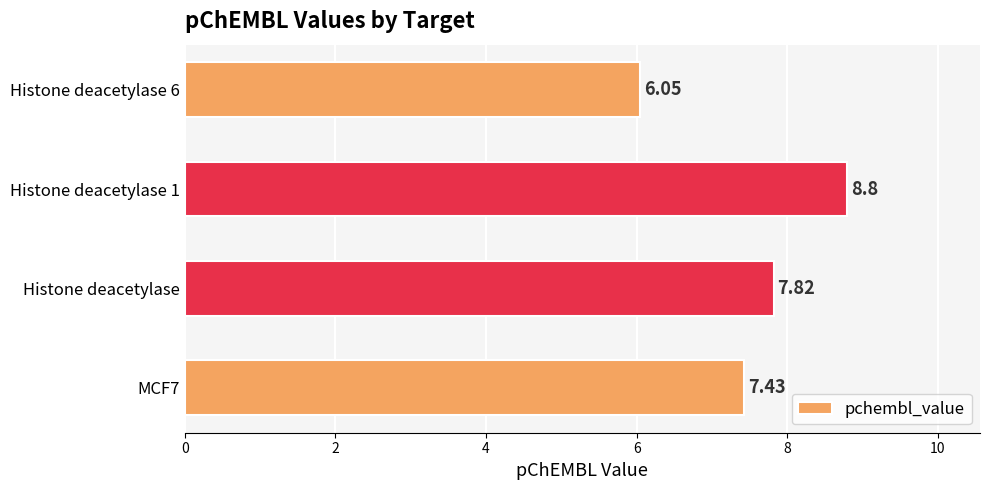

Are the bars horizontal?

Yes